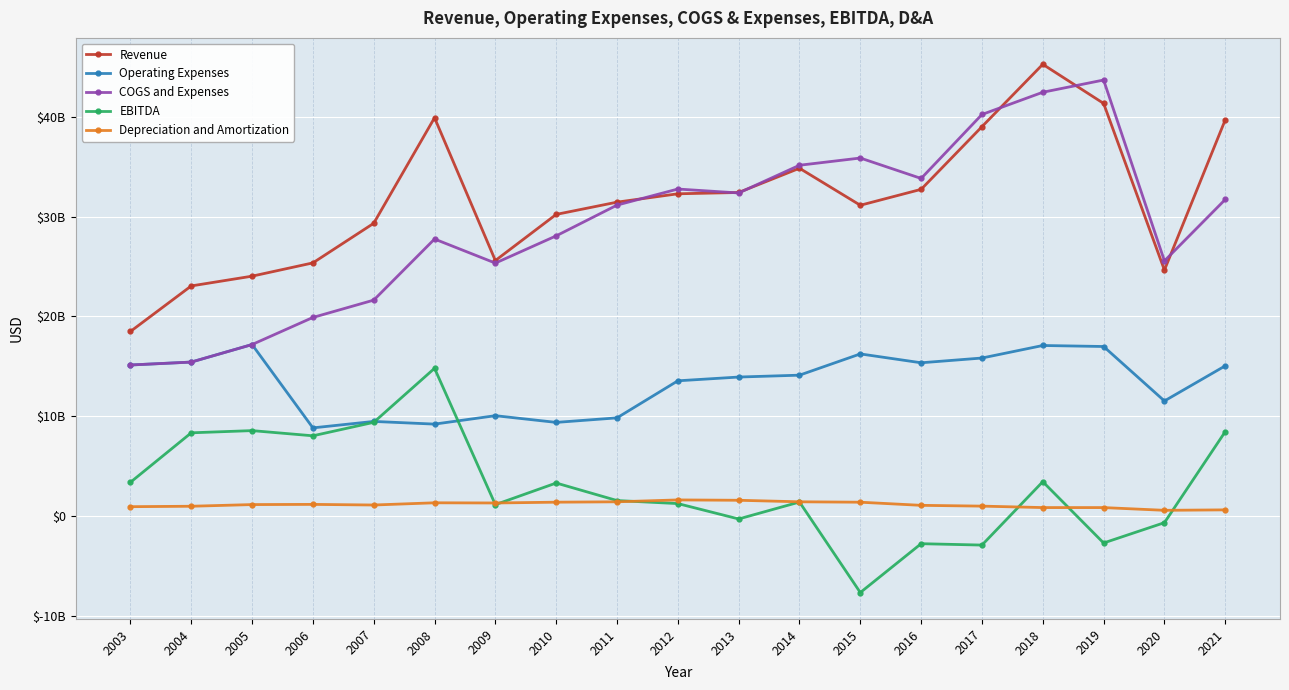

True or false: Operating Expenses and COGS and Expenses intersect in this chart.

False